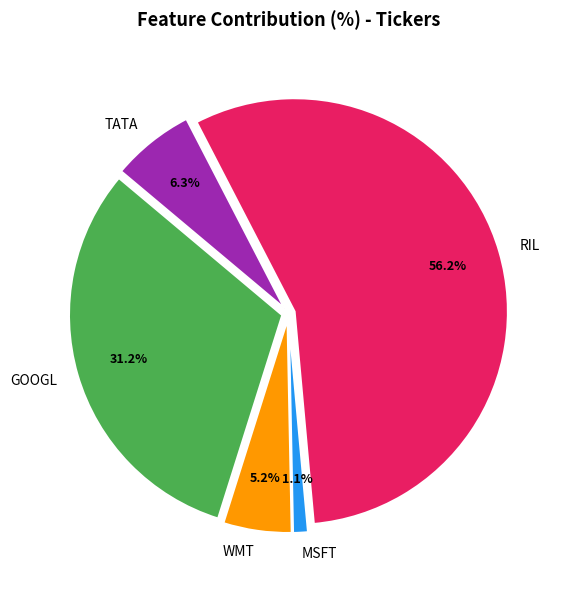

What portion of the pie excludes MSFT?

98.9%